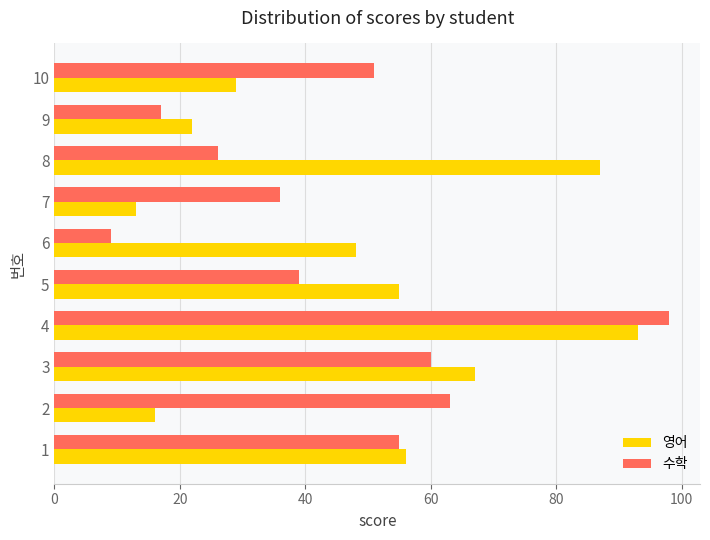

Is it true that 영어 equals 93 at 4?

True